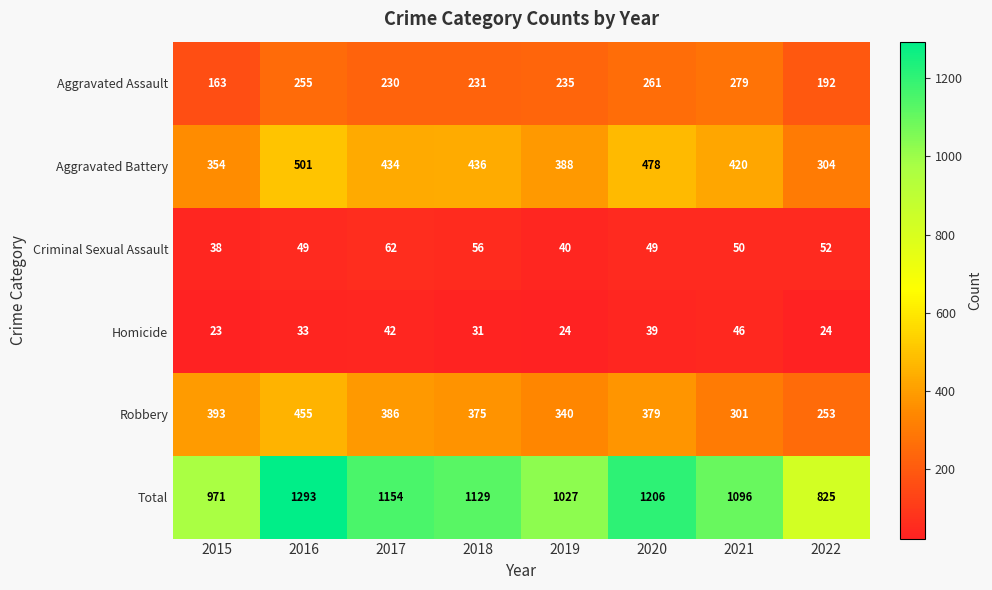

Rank the series by their maximum value, from lowest to highest.

Homicide, Criminal Sexual Assault, Aggravated Assault, Robbery, Aggravated Battery, Total